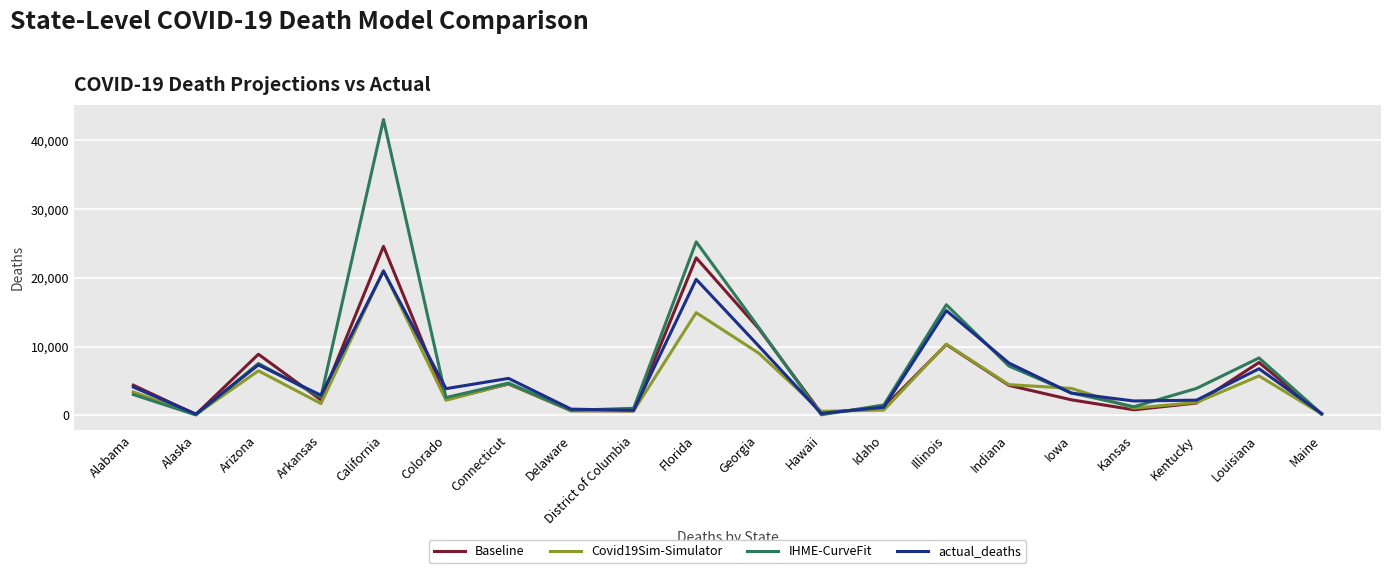

What is the difference between the second highest and minimum values in the Baseline series?

22804.3